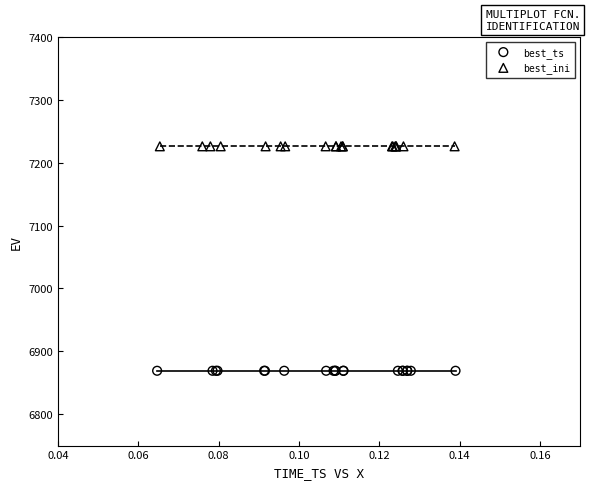

Which series contains the highest Y value?

best_ini